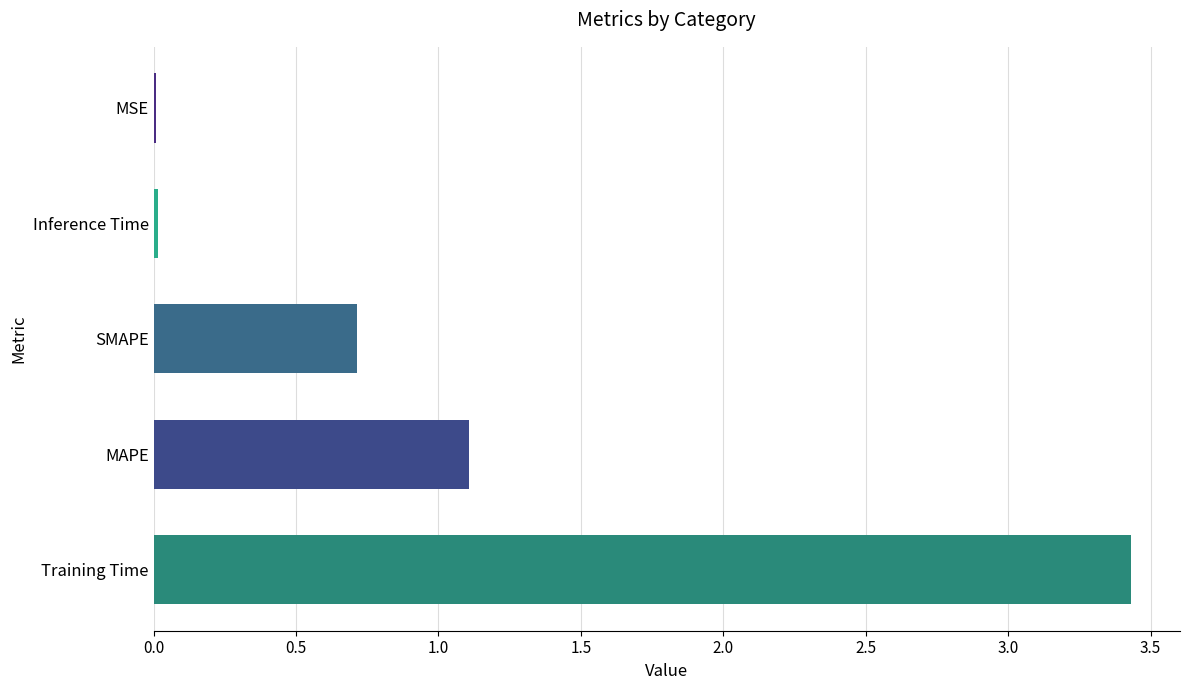

Which has a higher value, Inference Time or Training Time?

Training Time